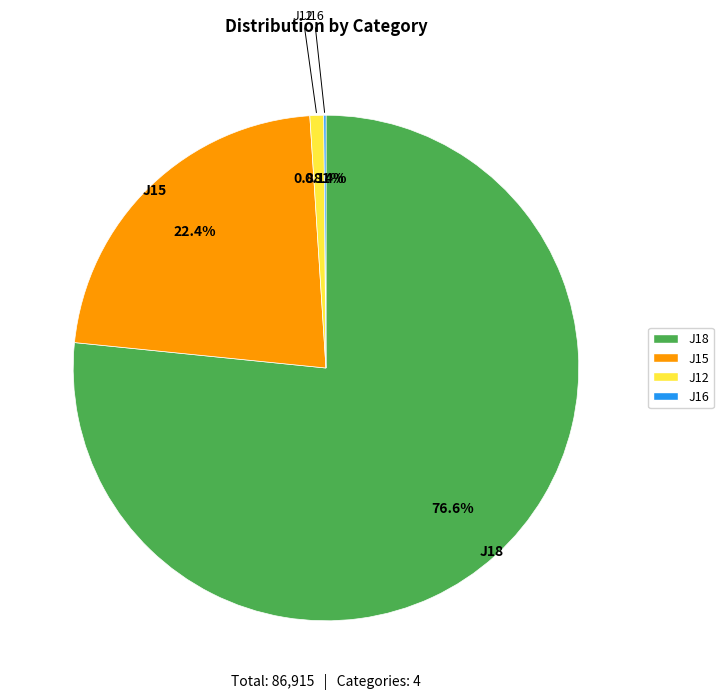

Combined, do J18 and J12 account for over 50%?

Yes